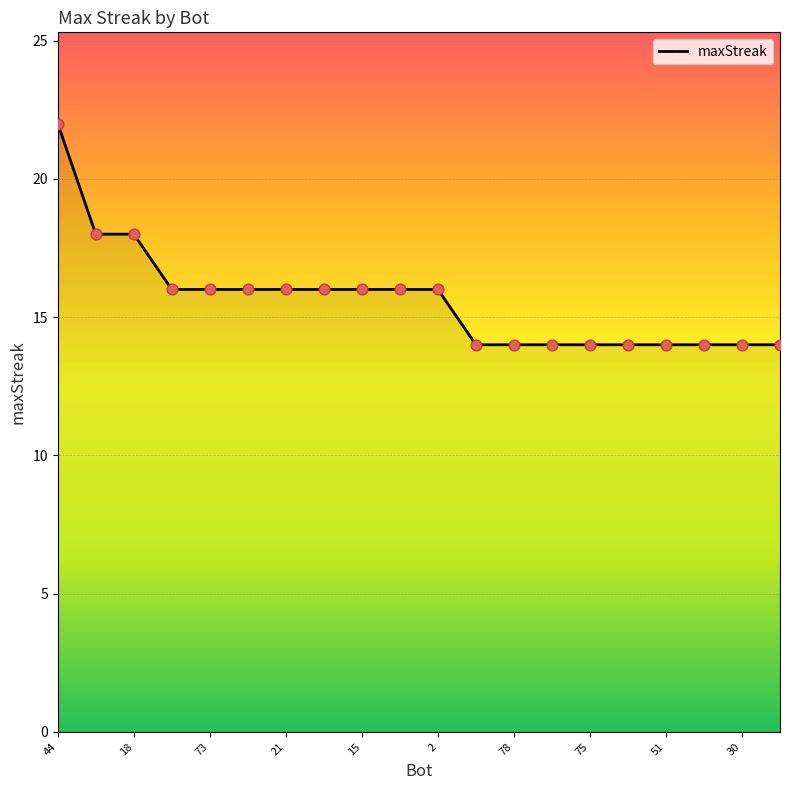

What is the smallest value displayed?

14